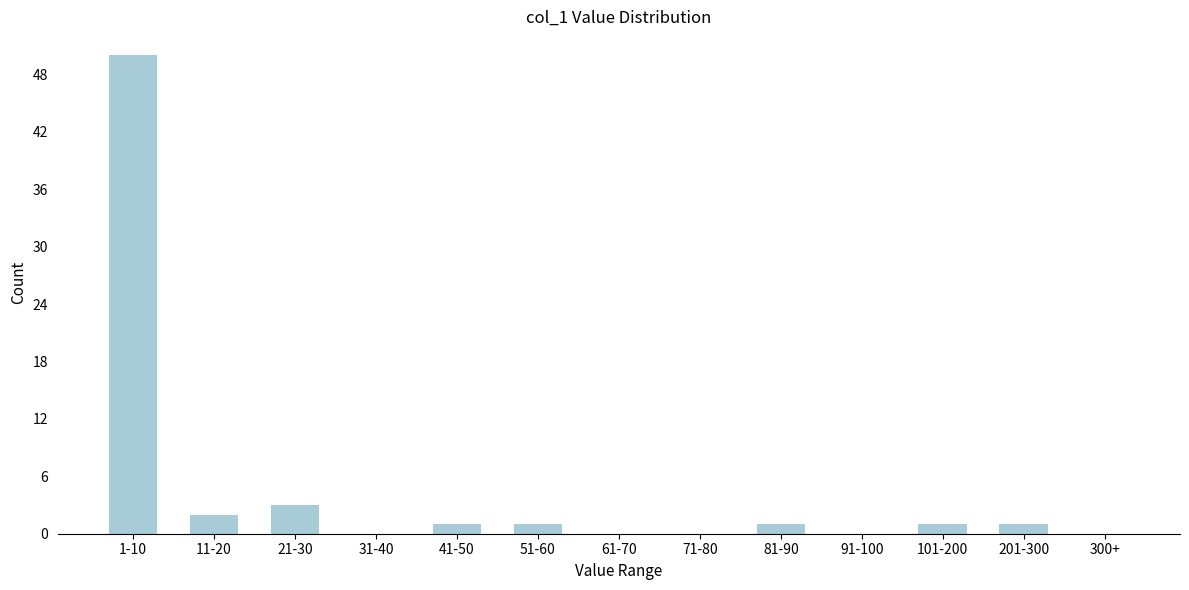

Reading left to right, extract all data points from this chart.

1-10=50	11-20=2	21-30=3	31-40=0	41-50=1	51-60=1	61-70=0	71-80=0	81-90=1	91-100=0	101-200=1	201-300=1	300+=0